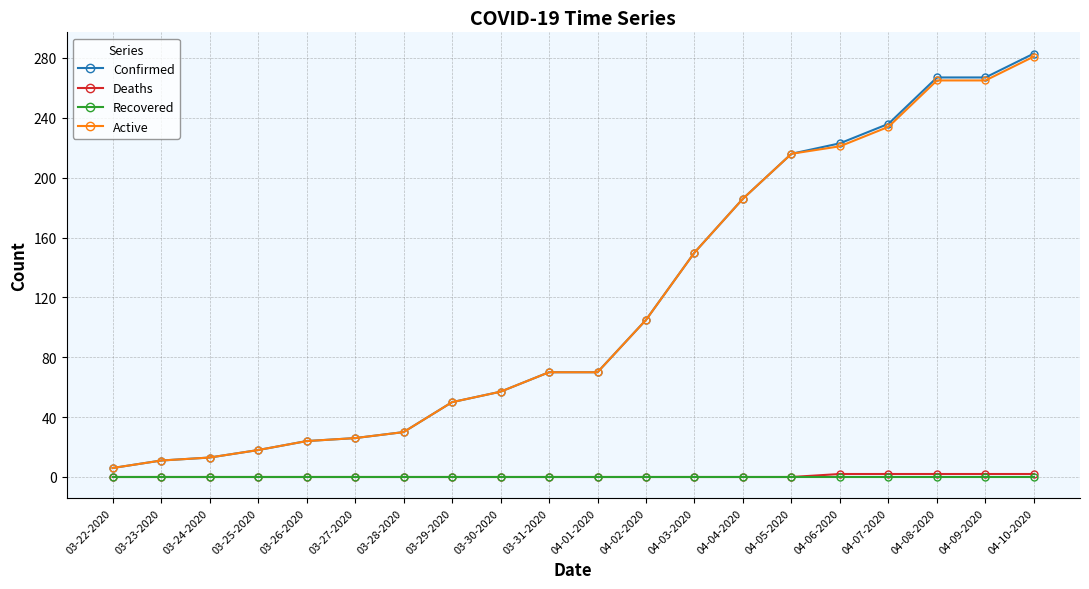

At which label is Active closest to 143?

04-03-2020